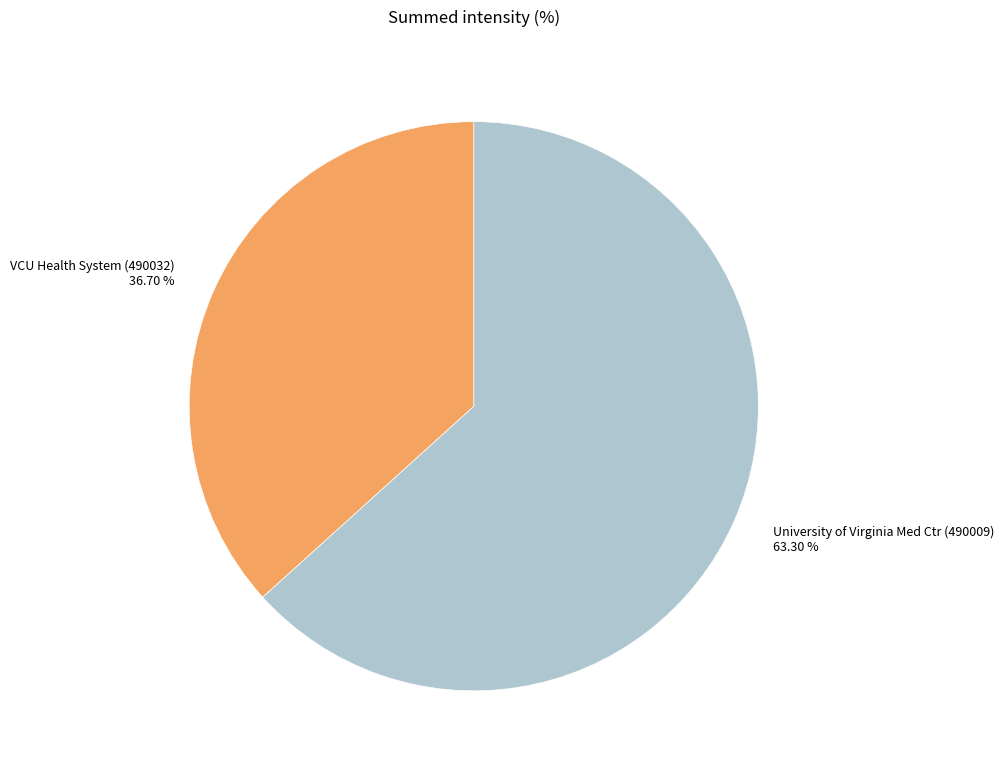

To the nearest percent, what percentage of the pie is University of Virginia Med Ctr (490009)?

63%